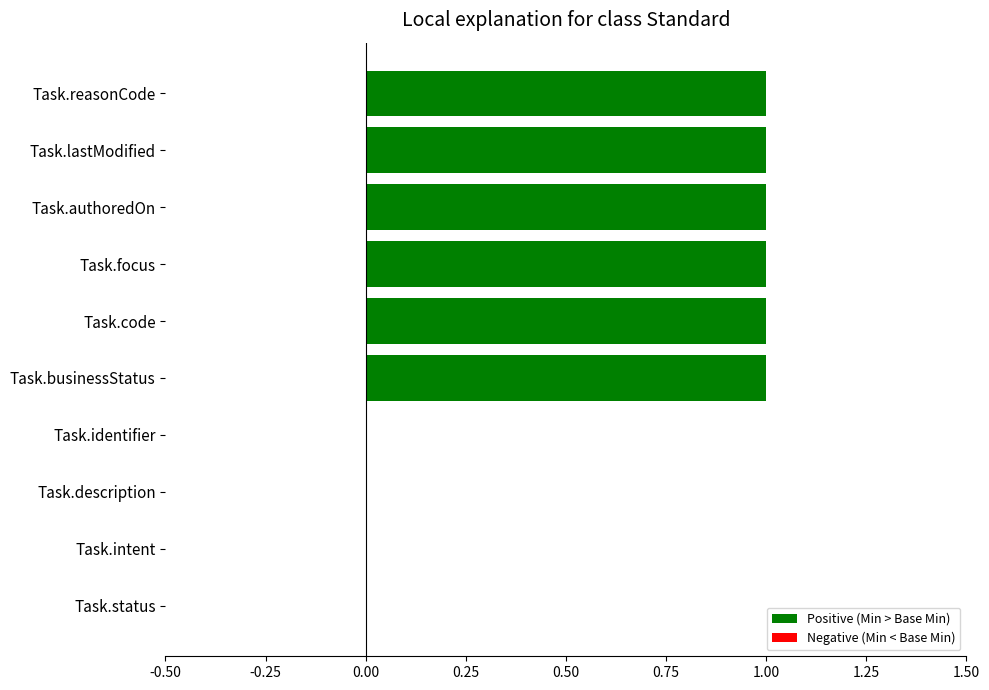

How many values are between 0 and 1?

10